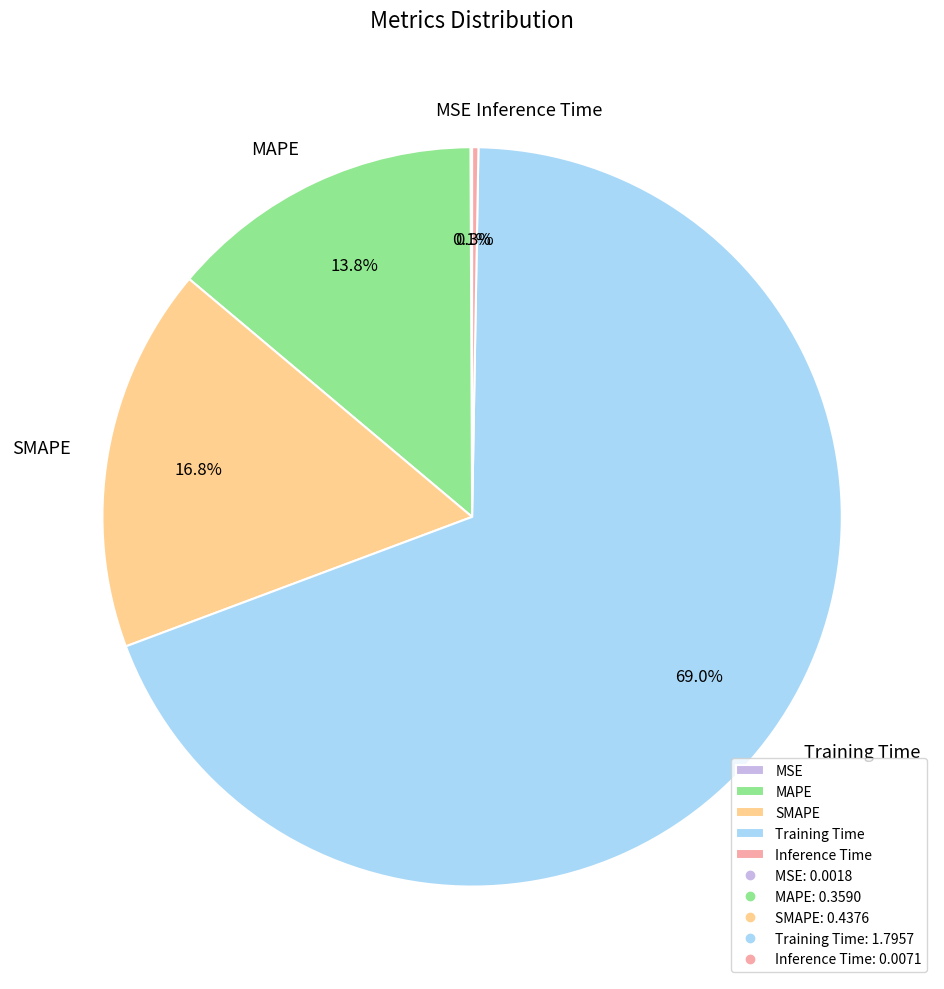

What is the largest slice in the pie chart?

Training Time